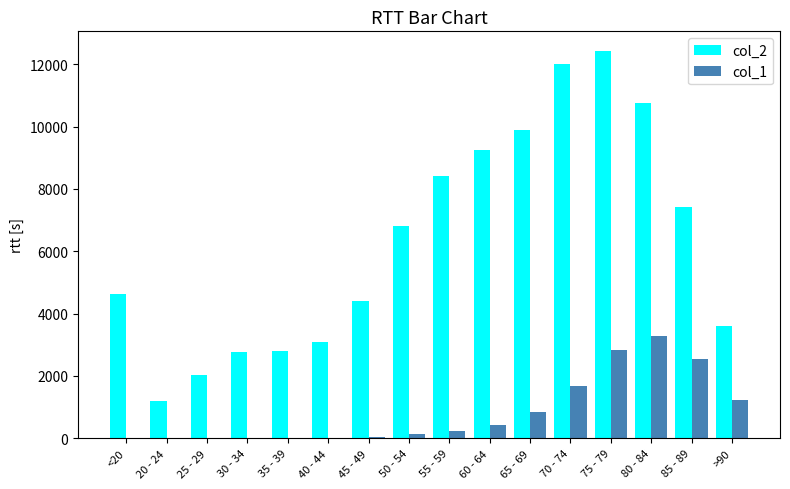

At which category is the sum across all series the highest?

75 - 79